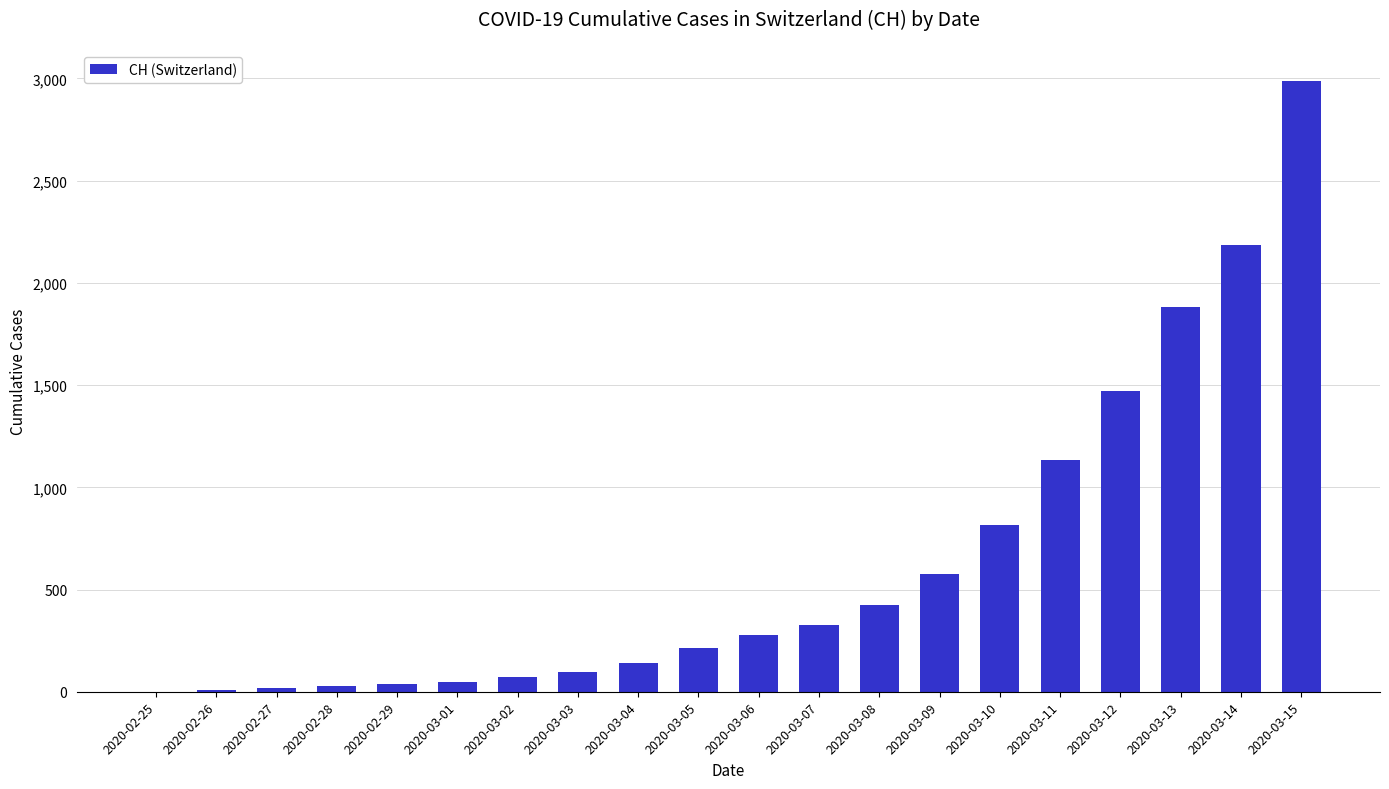

Count the number of data series in this chart.

1